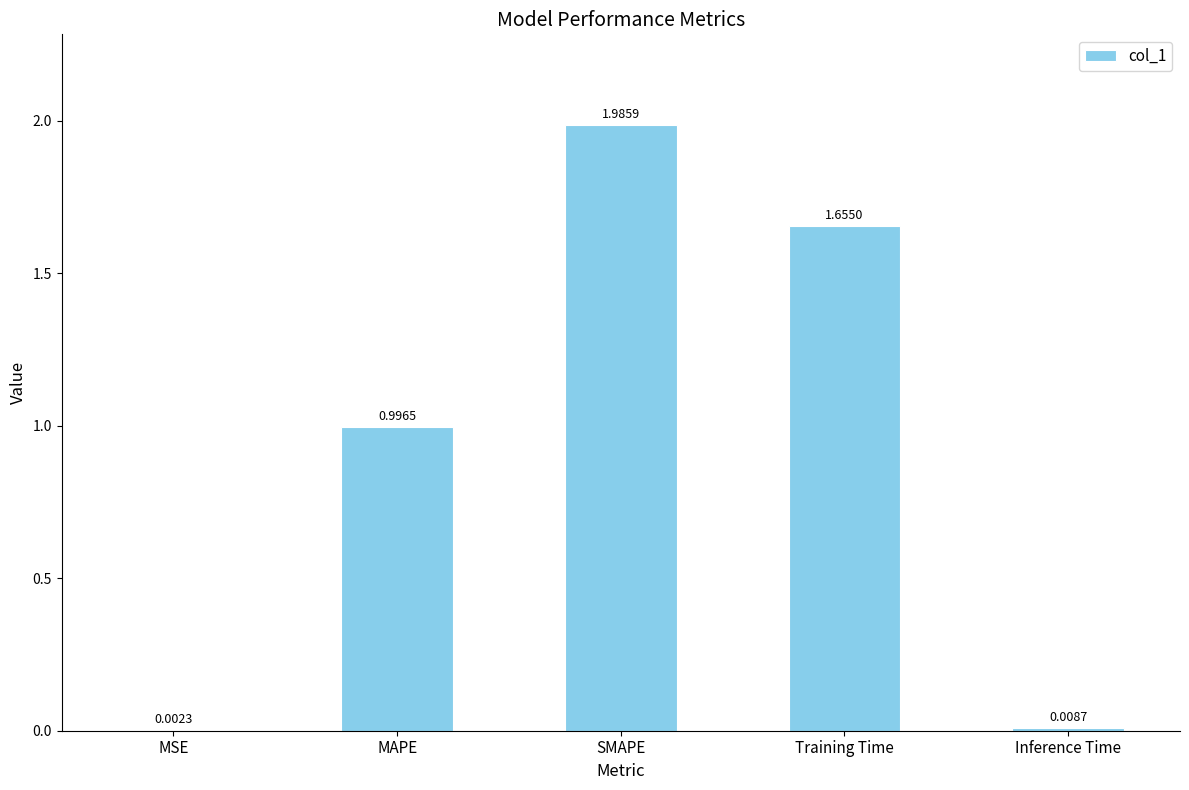

Are the bars horizontal?

No